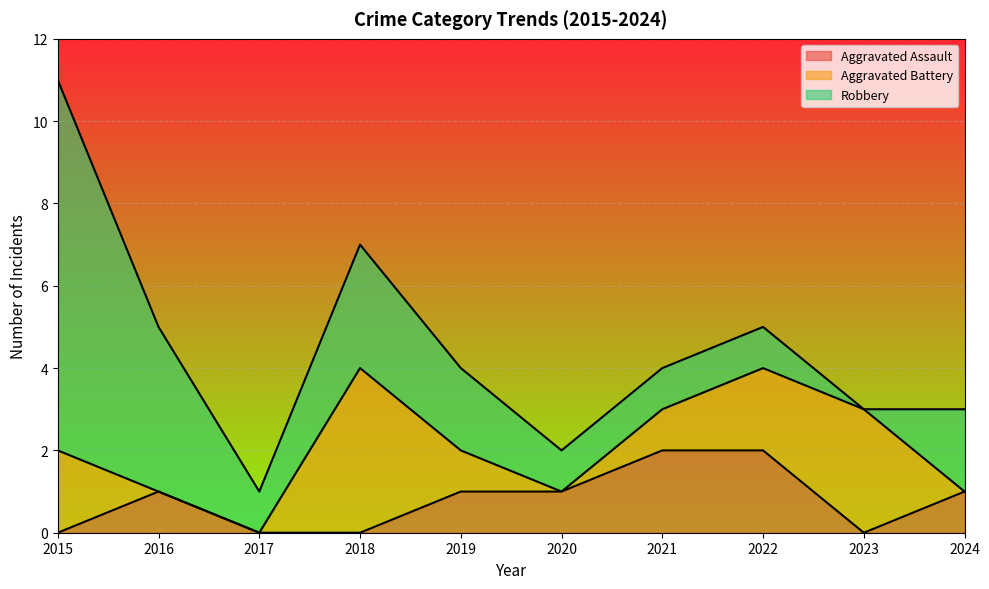

How many intersections are there between Aggravated Battery and Aggravated Assault?

2